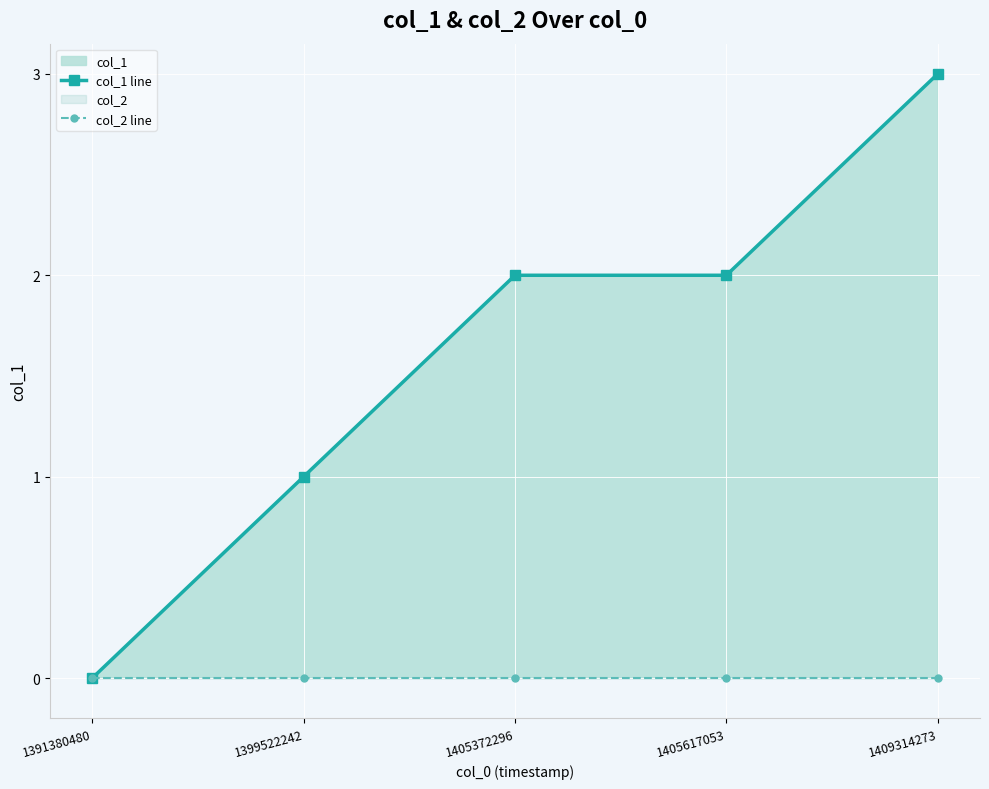

Rank the series by their average value, from lowest to highest.

col_2 line, col_1 line